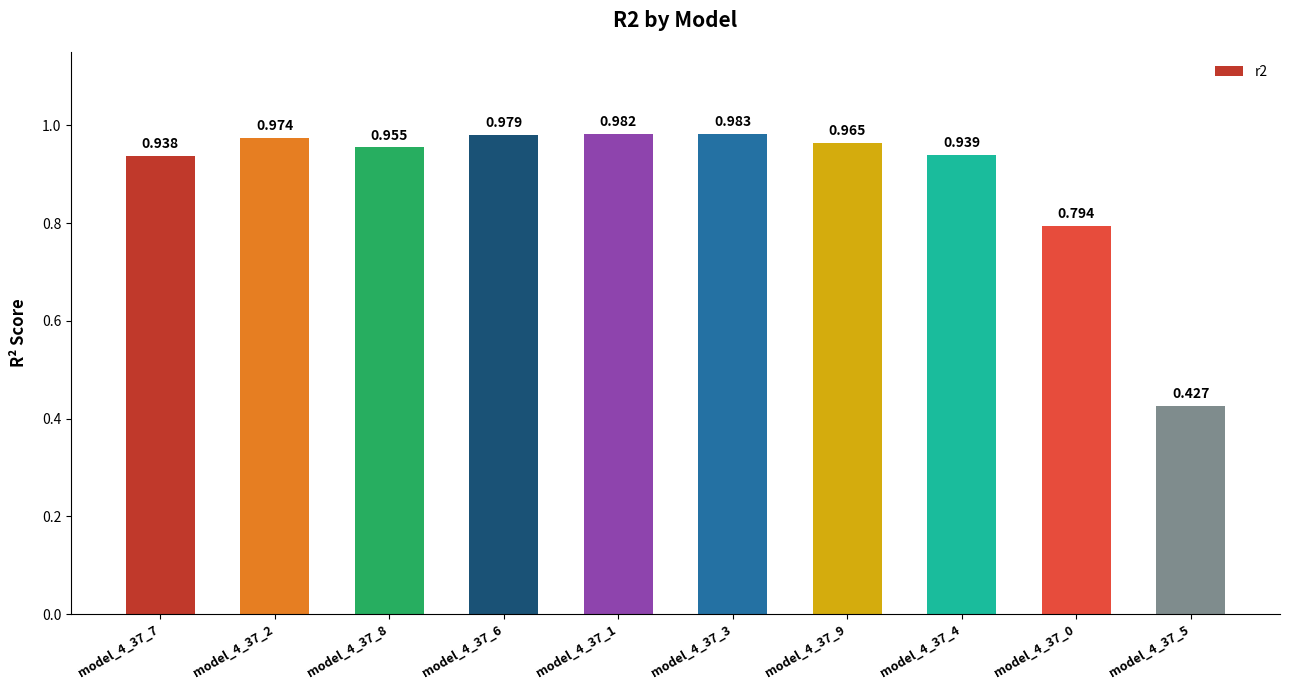

What is the label of the 10th bar from the left?

model_4_37_5